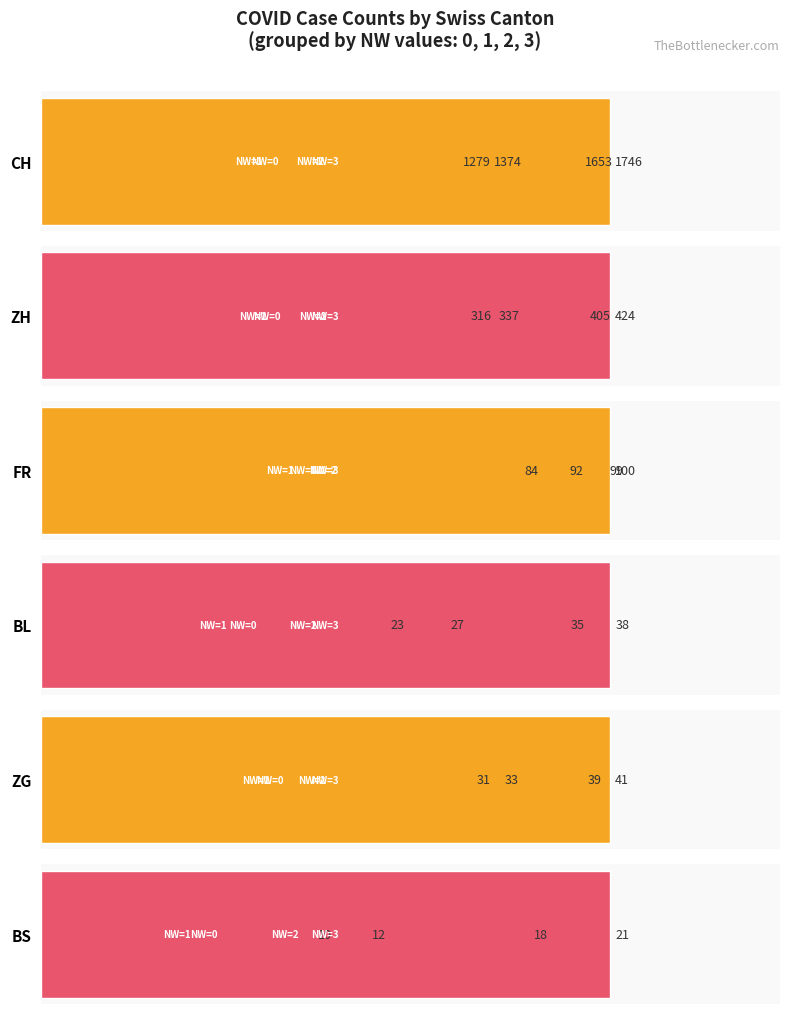

How many bars are there in total?

24